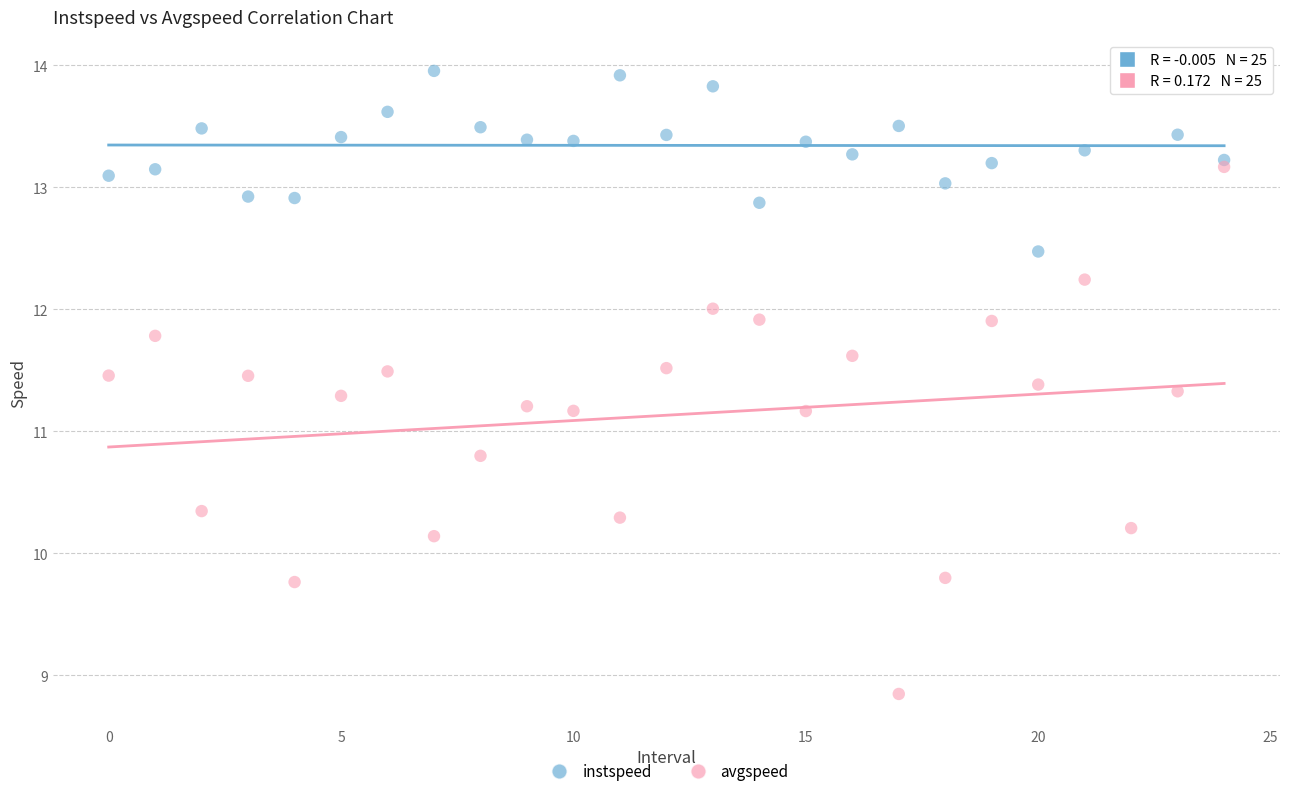

Which series reaches the maximum Y coordinate?

instspeed